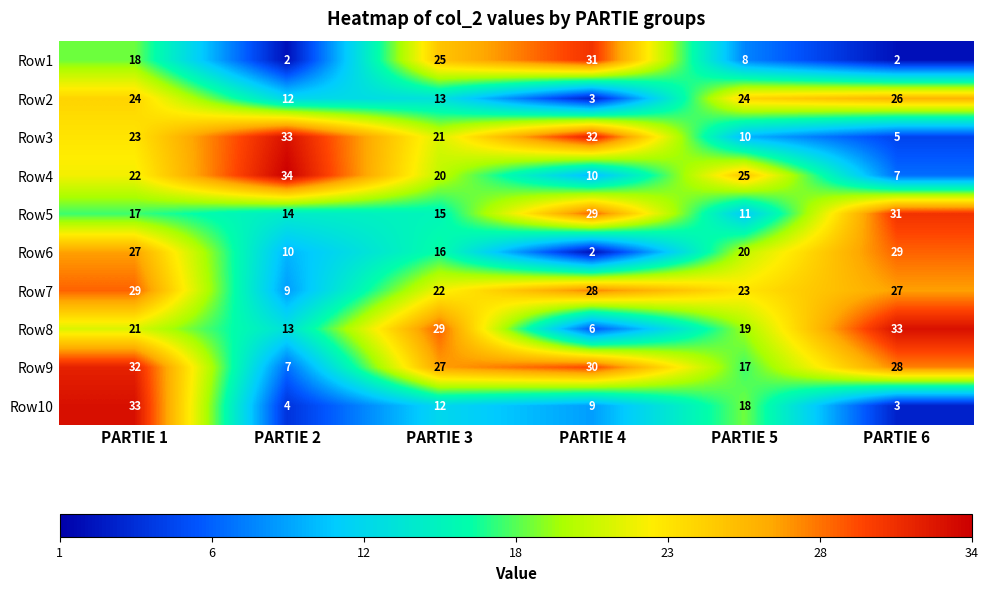

What is the average value of the Row1 series?

14